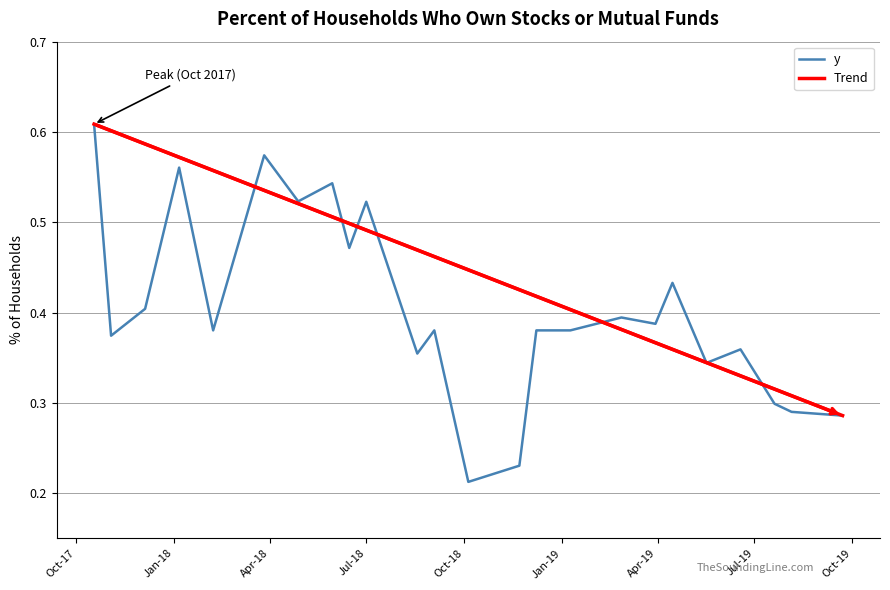

How many values are between 0 and 1?

24